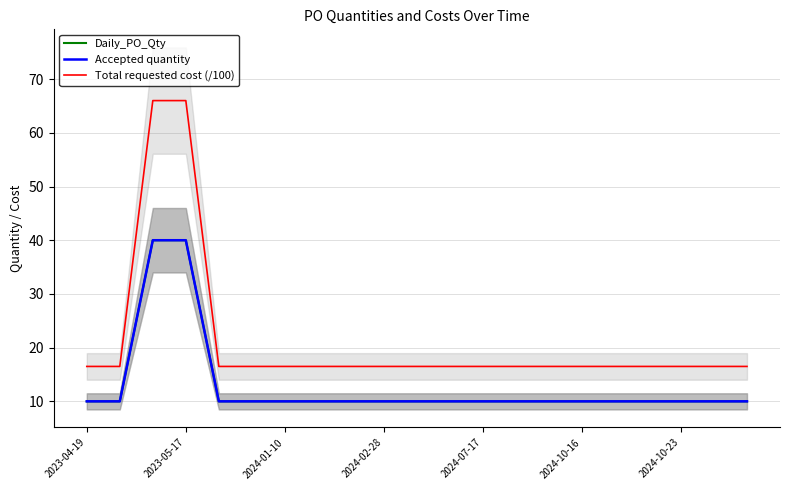

What position from the right is 11?

10